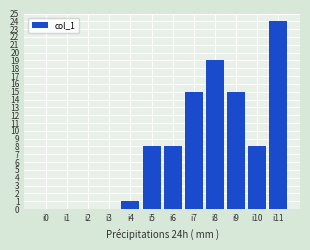

Between i6 and i0, which is larger?

i6